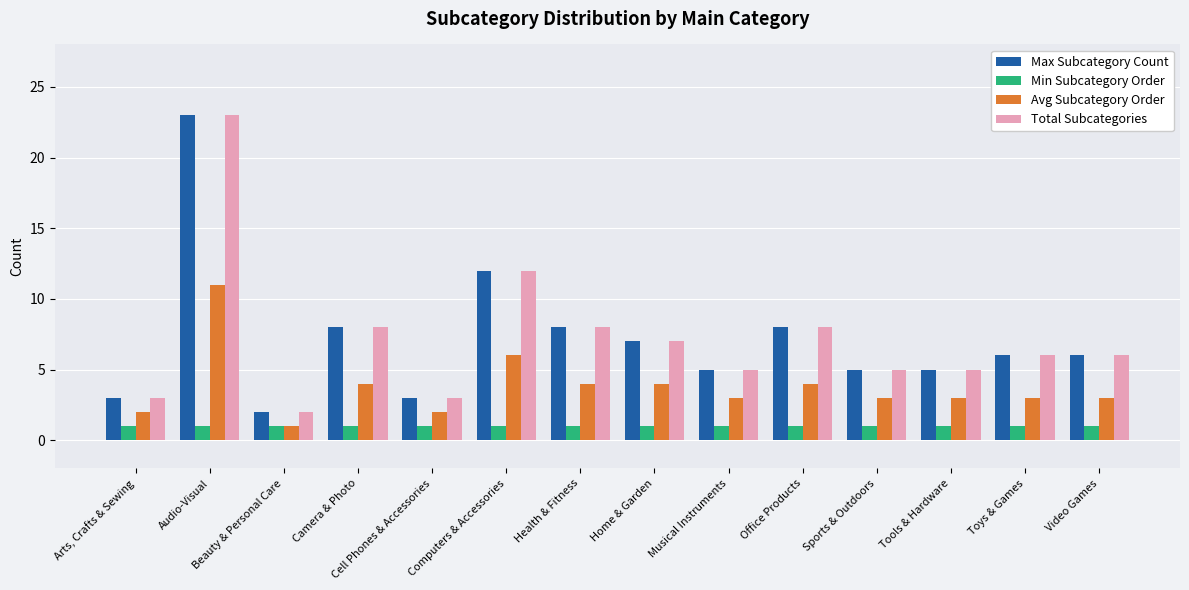

What is the difference between the highest and lowest values at Toys & Games?

5